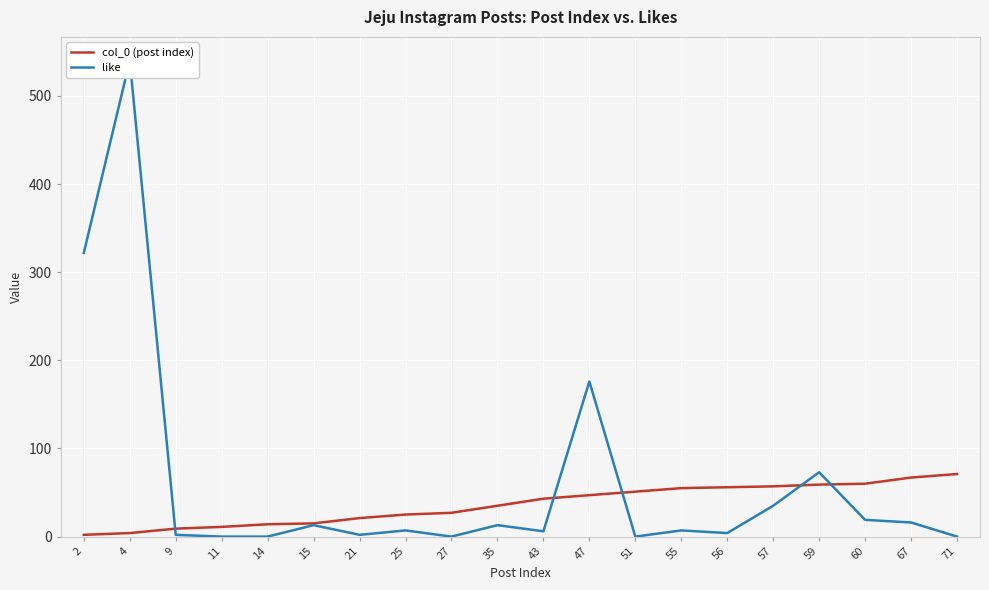

List the labels in order of col_0 (post index) value, smallest first.

2, 4, 9, 11, 14, 15, 21, 25, 27, 35, 43, 47, 51, 55, 56, 57, 59, 60, 67, 71